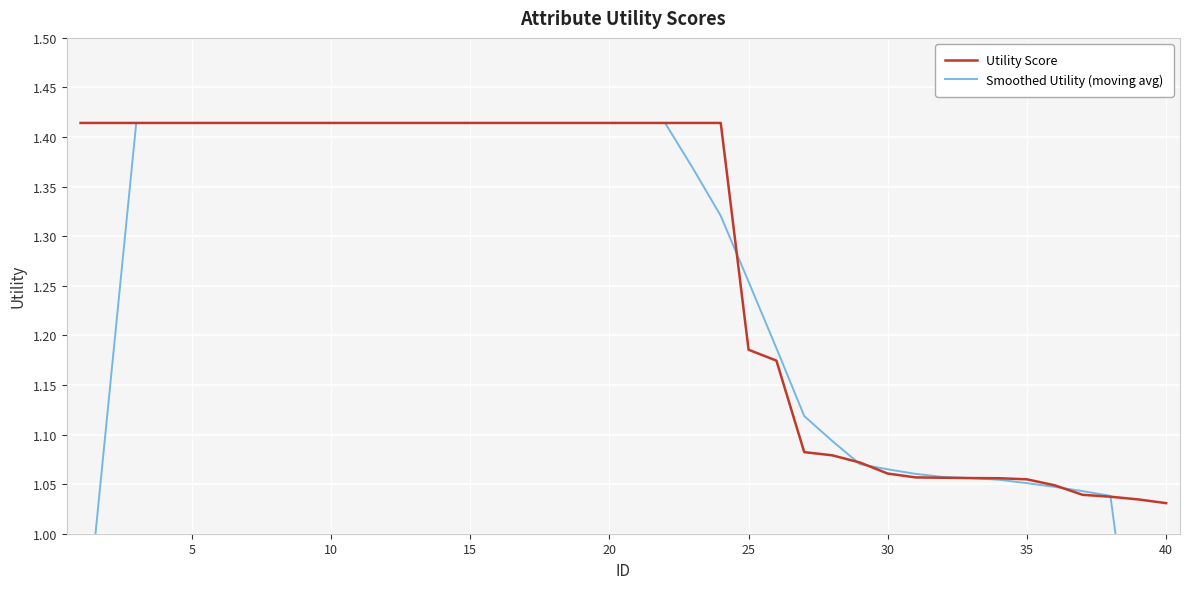

How many lines are shown in the chart?

2